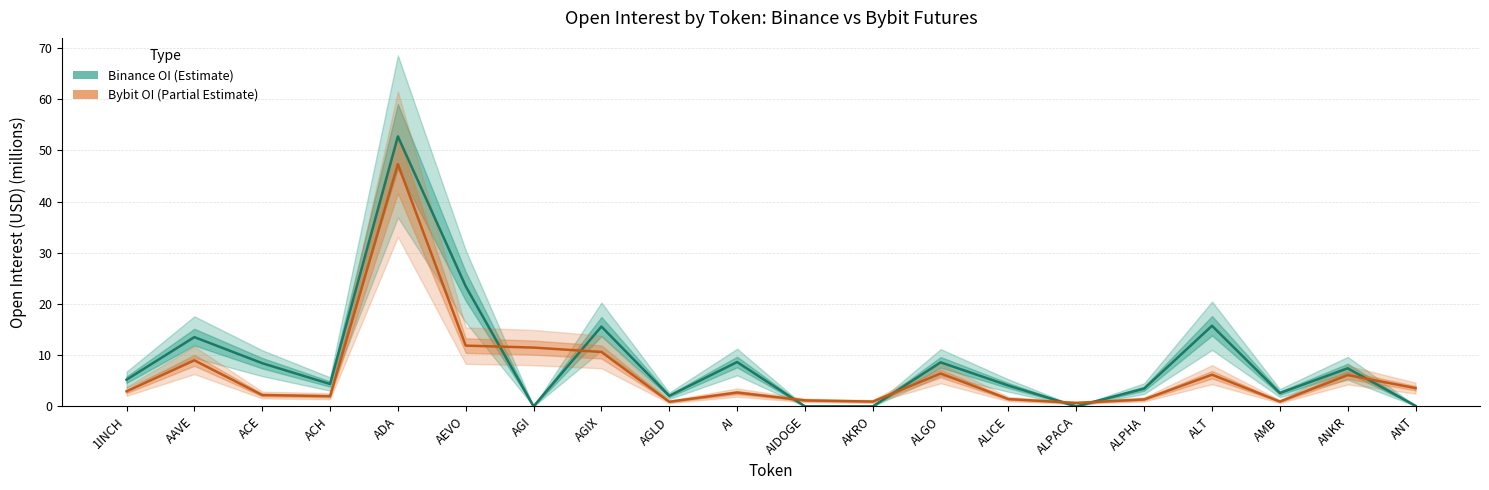

At which category does the chart reach its minimum across all series?

AGI